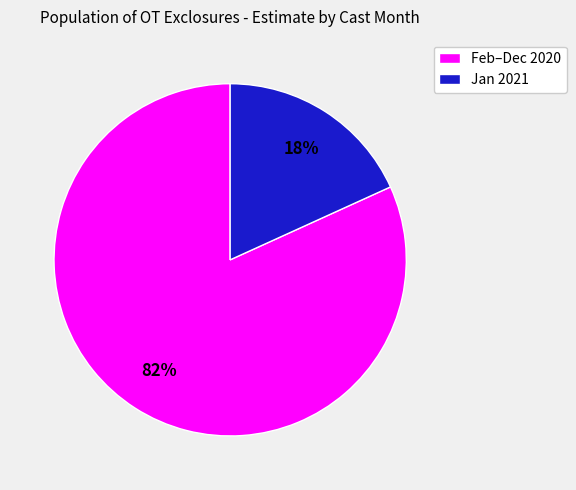

To the nearest percent, what portion does Jan 2021 represent?

18%